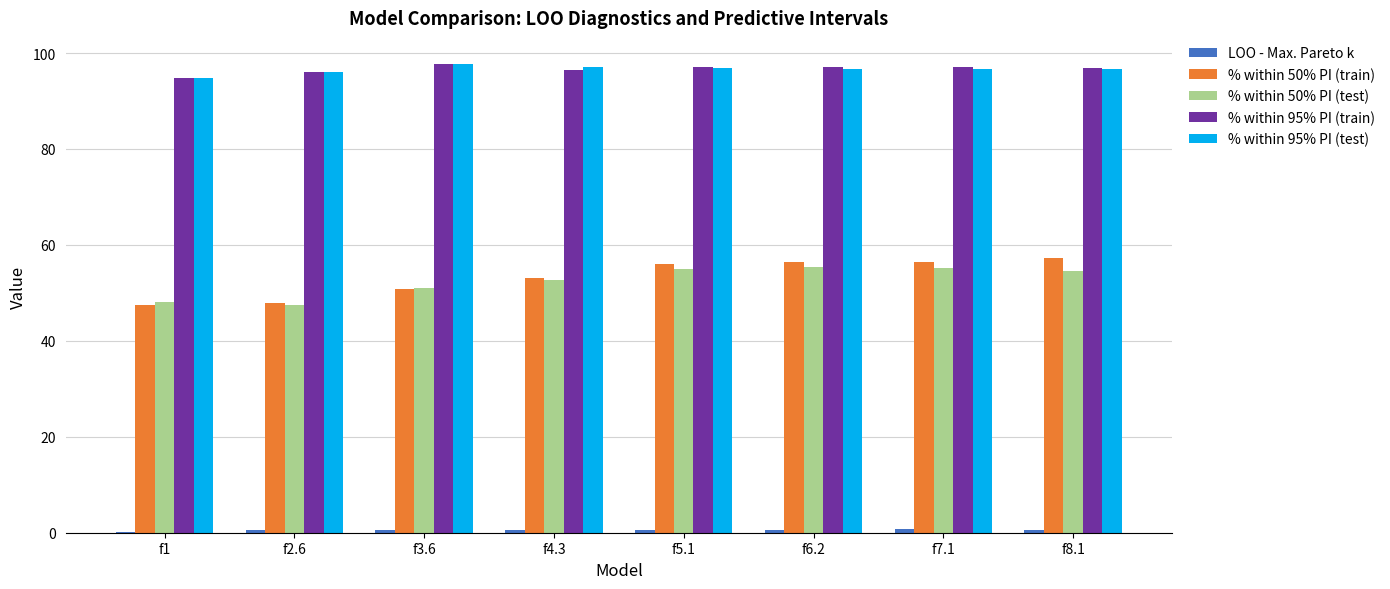

How many data points does each series have?

8